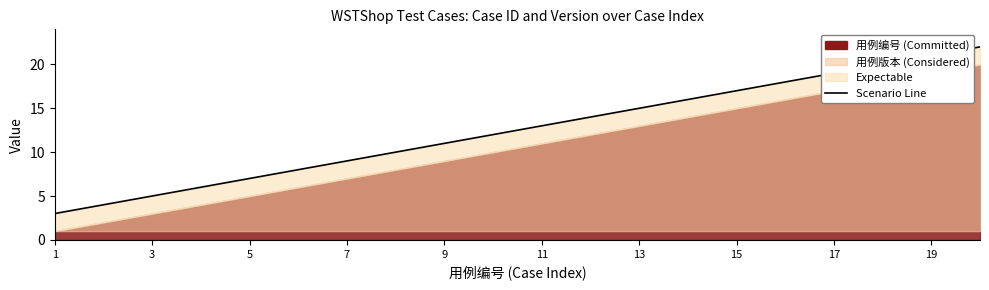

What is the sum of all values?

250